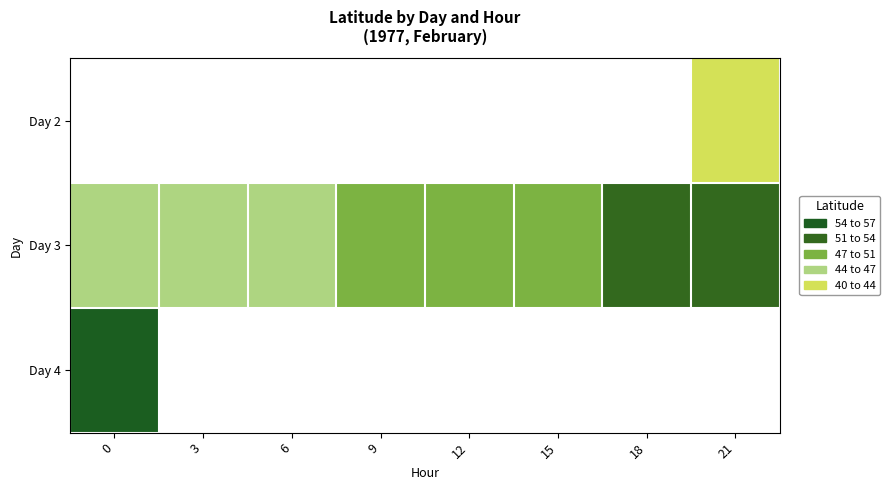

What is the minimum value shown in the chart?

43.8